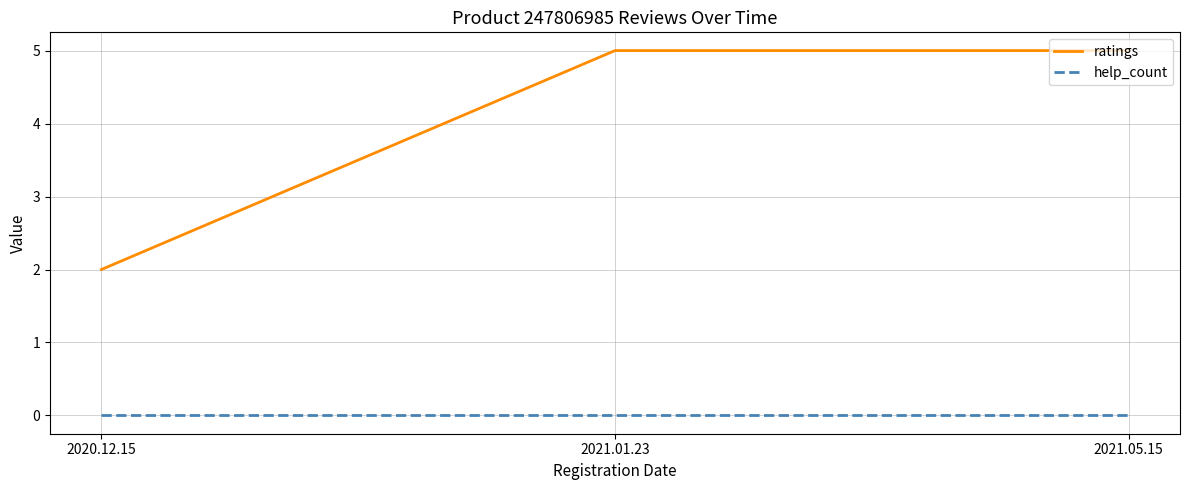

Does the chart have visible grid lines?

Yes